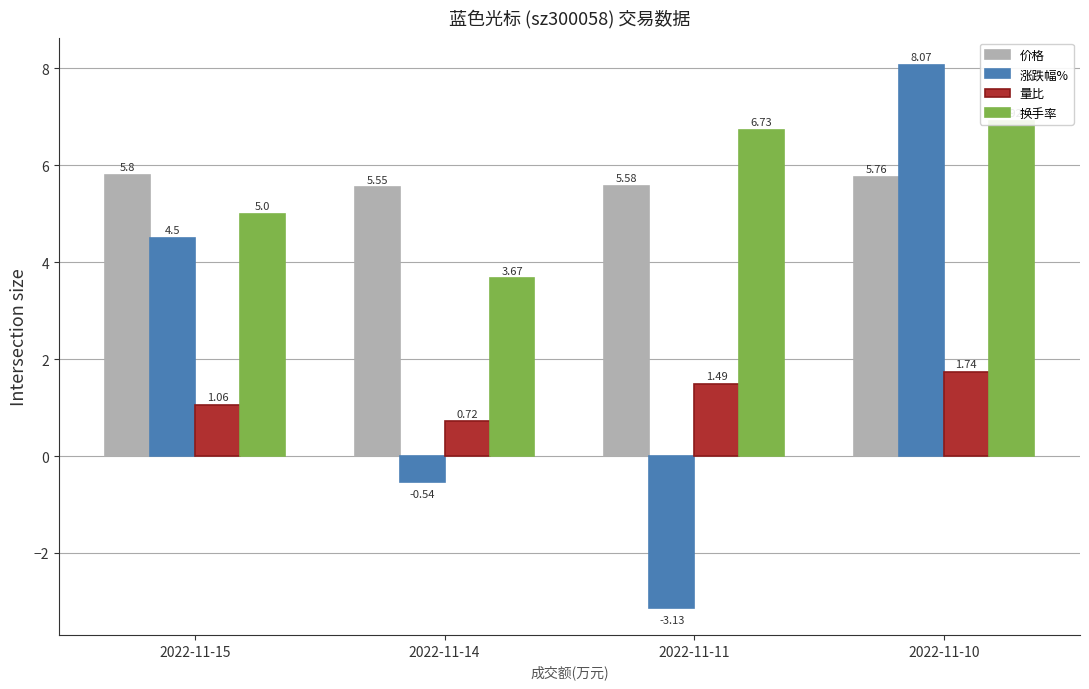

At 2022-11-14, list the series in order from largest to smallest.

价格, 换手率, 量比, 涨跌幅%